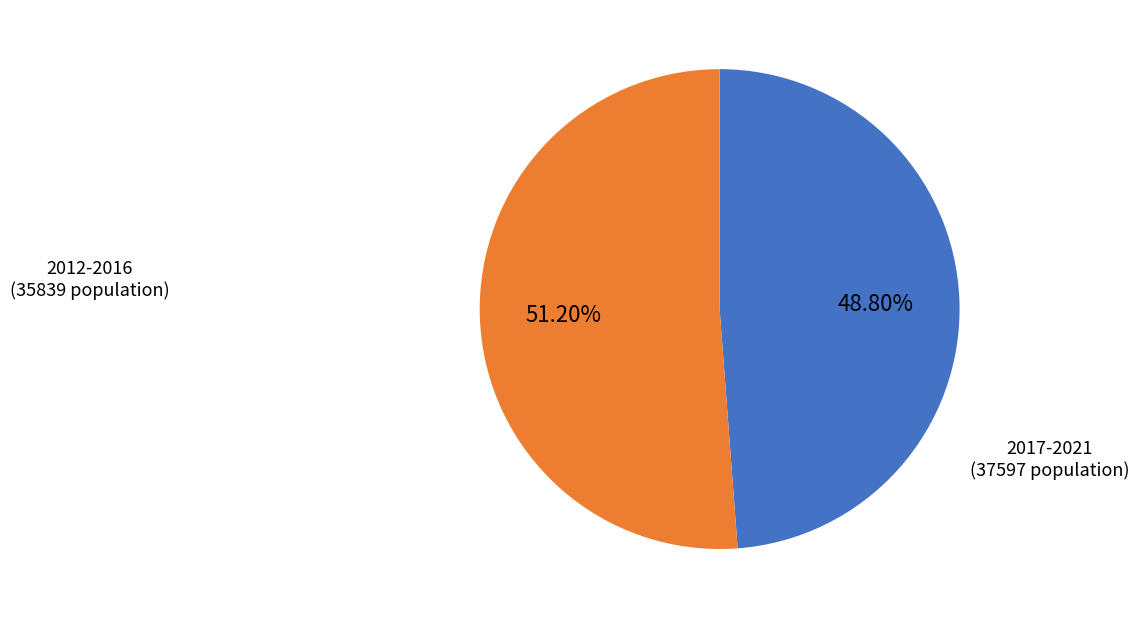

Is there a majority slice in this chart?

Yes